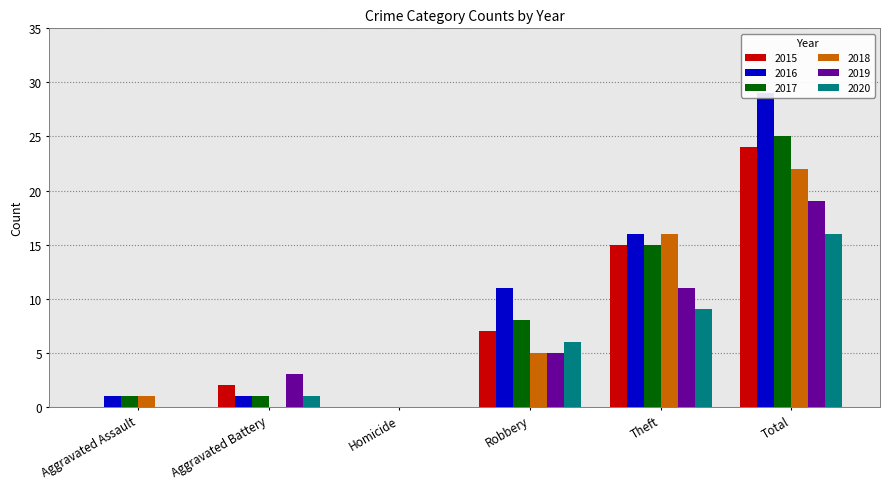

At which category is the sum across all series the highest?

Total